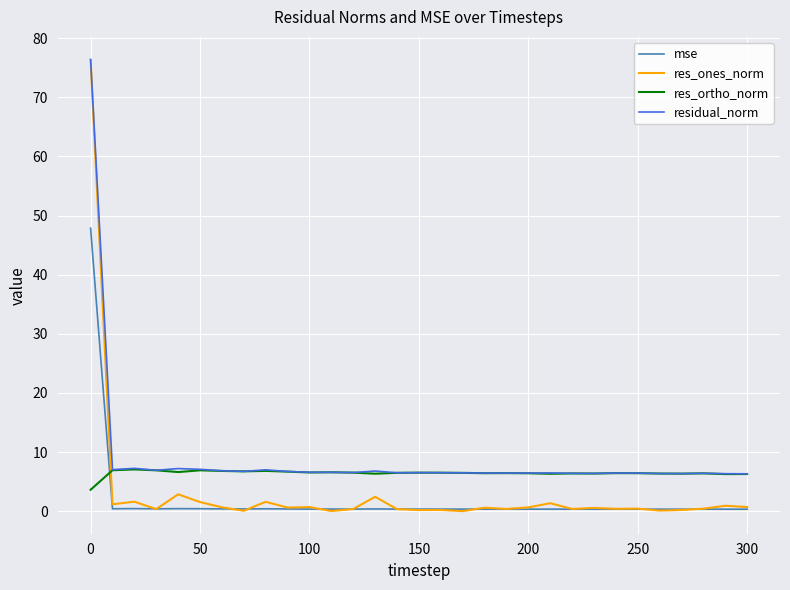

After their last crossing, which series has the higher values: res_ortho_norm or mse?

res_ortho_norm